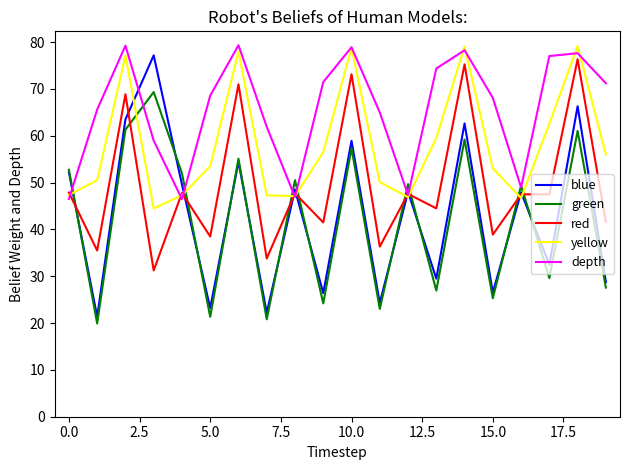

What is the greatest value displayed?

79.3